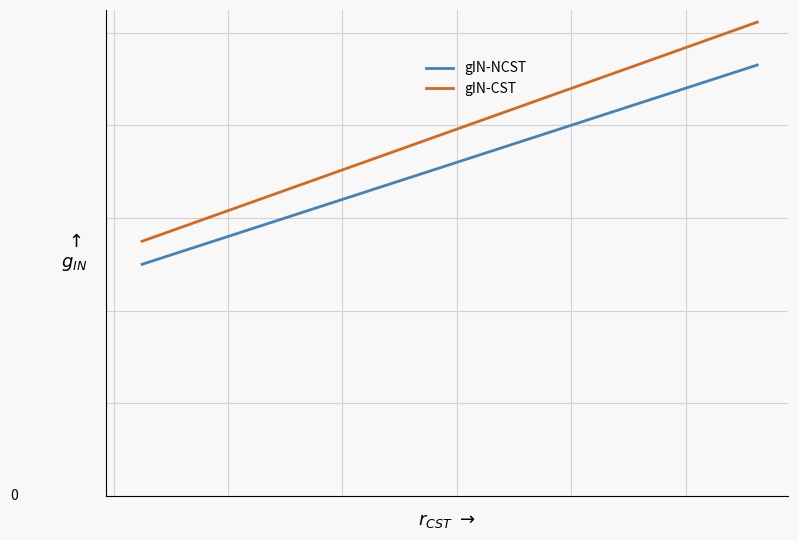

Reading left to right, transcribe all the data shown in this chart.

gIN-NCST: 12.5	13.1	17.6	18.3	19.1	19.8	19.9	21.5	23.2
gIN-CST: 13.7	14.4	19.3	20.1	21.1	21.7	21.9	23.6	25.6